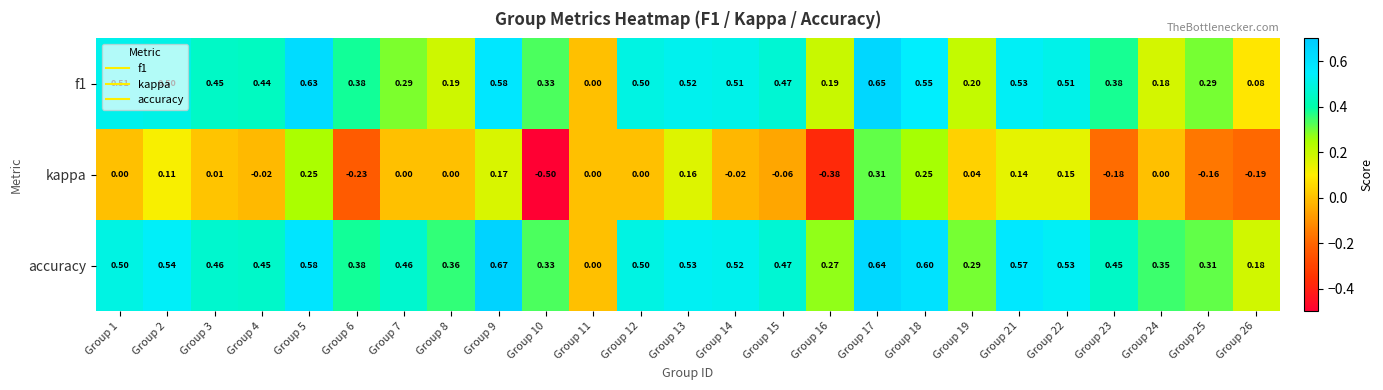

Which category has the lowest value across all series?

Group 10